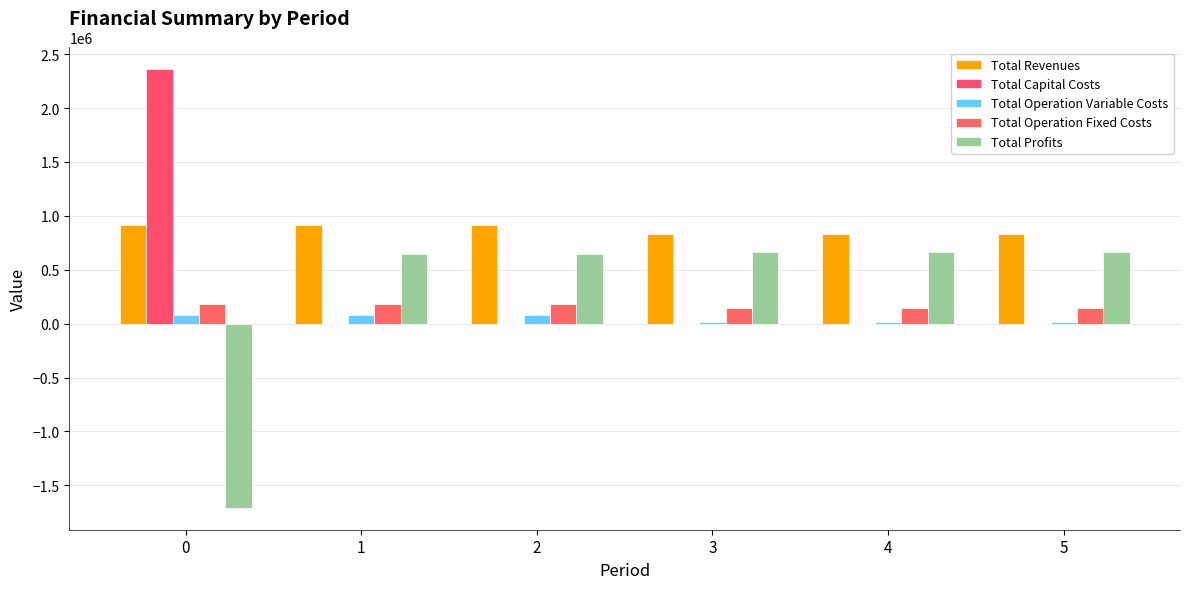

Count the number of data series in this chart.

5